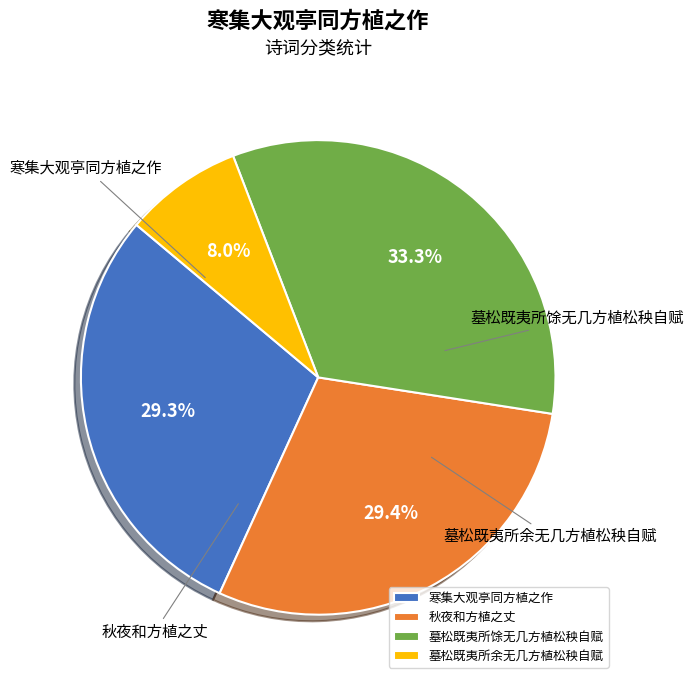

True or false: 墓松既夷所馀无几方植松秧自赋 accounts for 33% of the total.

True